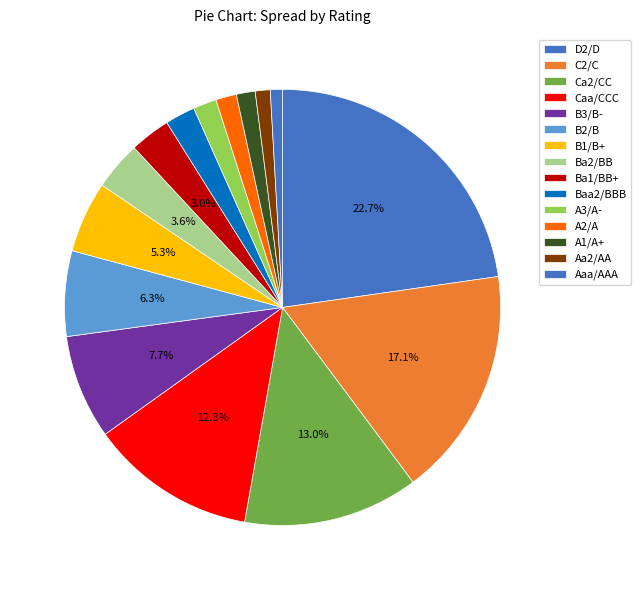

True or false: Aa2/AA accounts for 1% of the total.

True